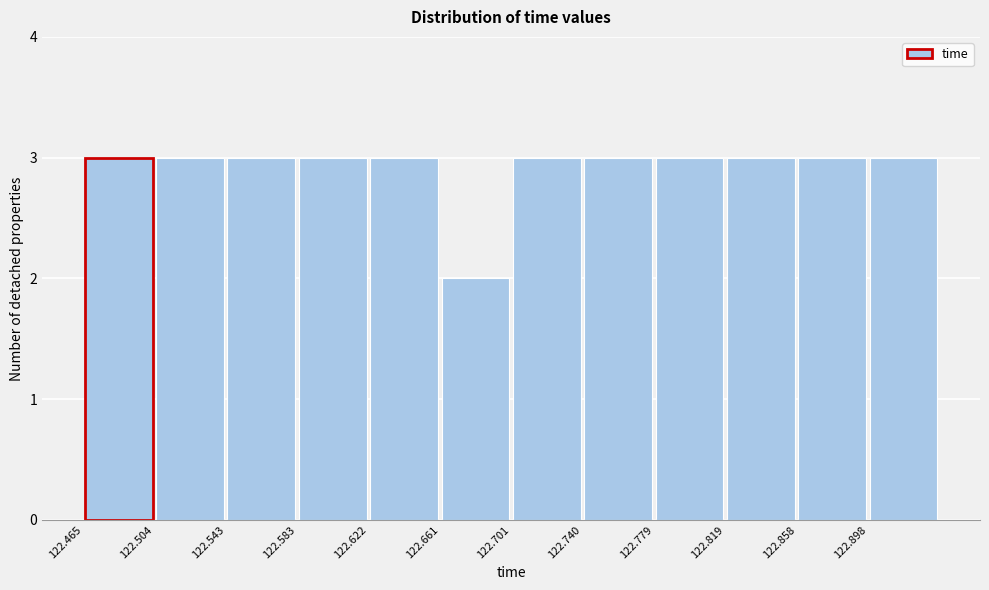

Reading left to right, transcribe this chart: for each bar, give the range it covers on the x-axis and its height. Neither the bar edges nor the heights are printed on the chart, so give them approximately, as read against the axes.

122.465 to 122.505: 3
122.505 to 122.545: 3
122.545 to 122.585: 3
122.585 to 122.620: 3
122.620 to 122.660: 3
122.660 to 122.700: 2
122.700 to 122.740: 3
122.740 to 122.780: 3
122.780 to 122.820: 3
122.820 to 122.860: 3
122.860 to 122.900: 3
122.900 to 122.935: 3